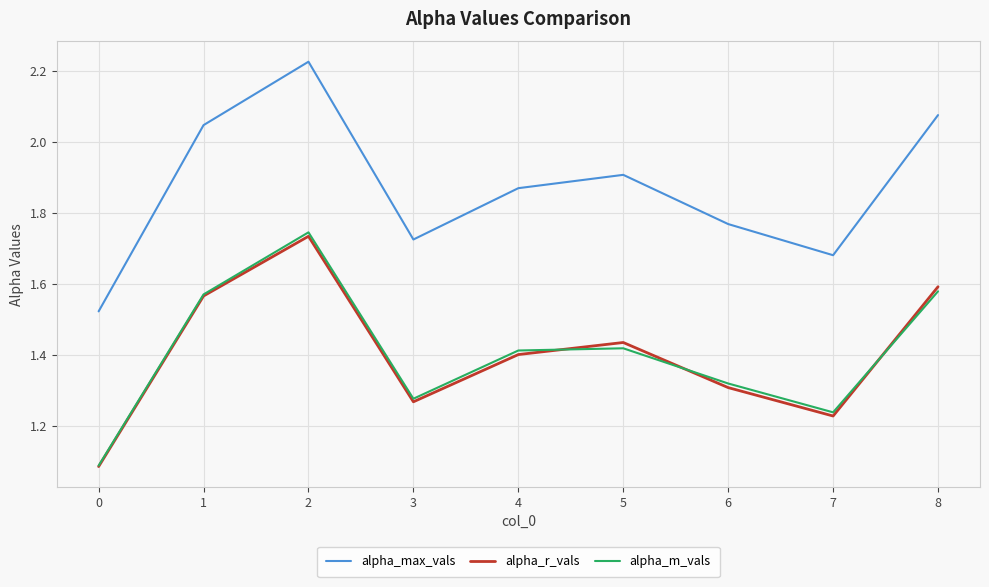

Which series has the largest total across all categories?

alpha_max_vals